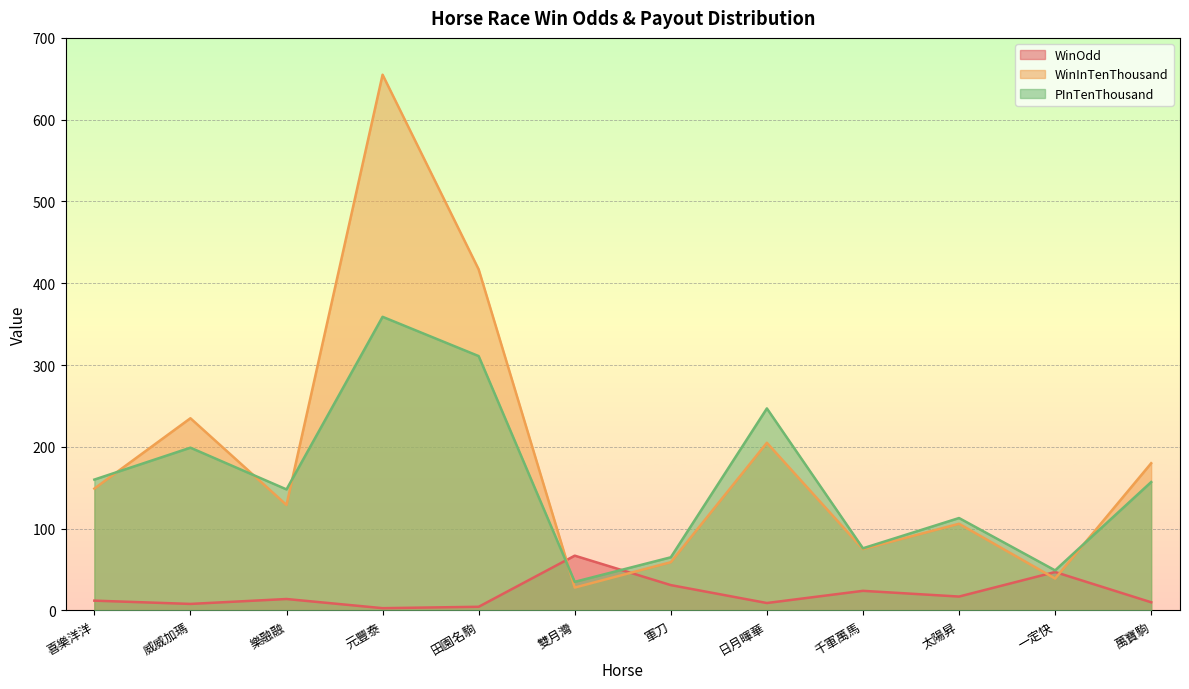

Does the chart display data point markers on the line(s)?

No